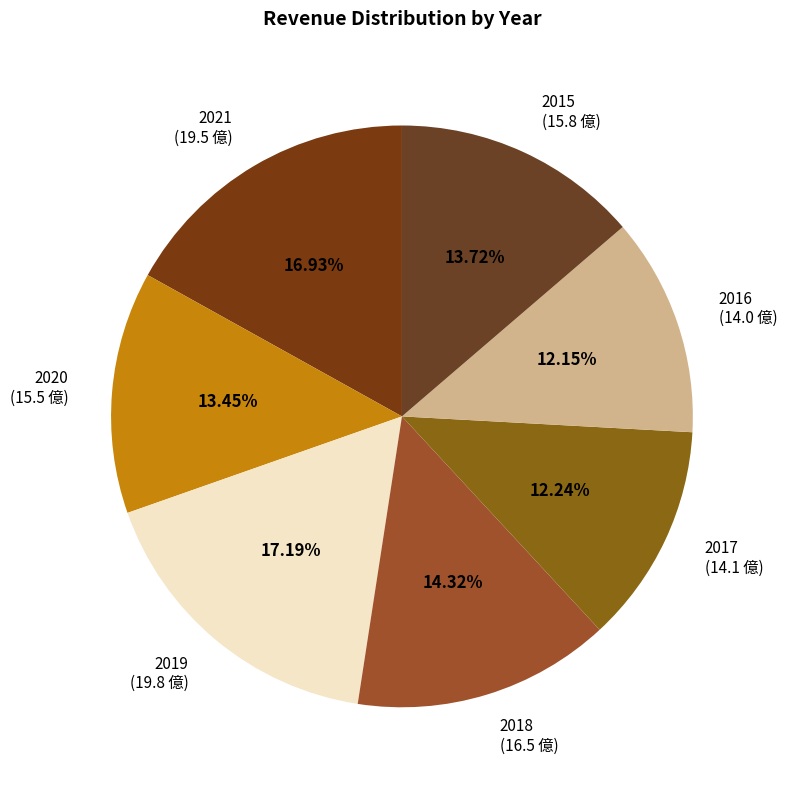

Combined, do 2021 (19.5 億) and 2017 (14.1 億) account for over 50%?

No